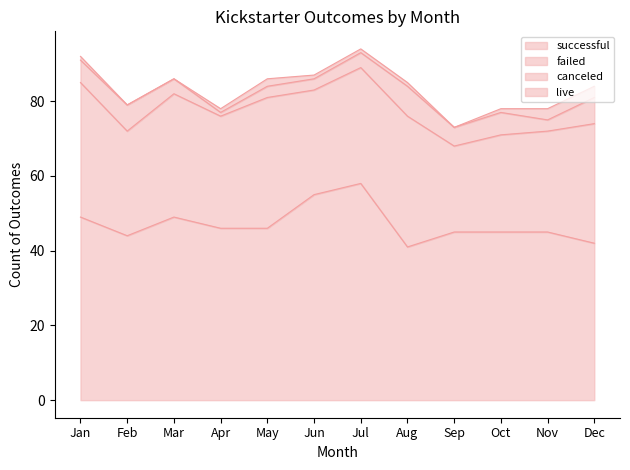

Where is failed nearest to the value 29?

Feb